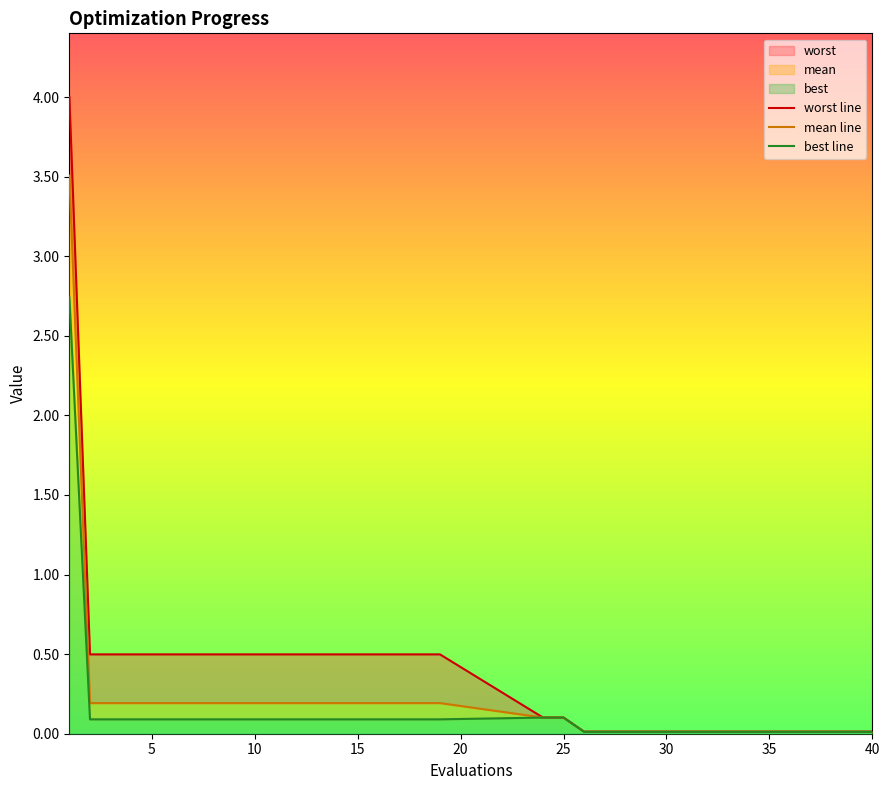

Rank the series by their average value, from lowest to highest.

best line, mean line, worst line